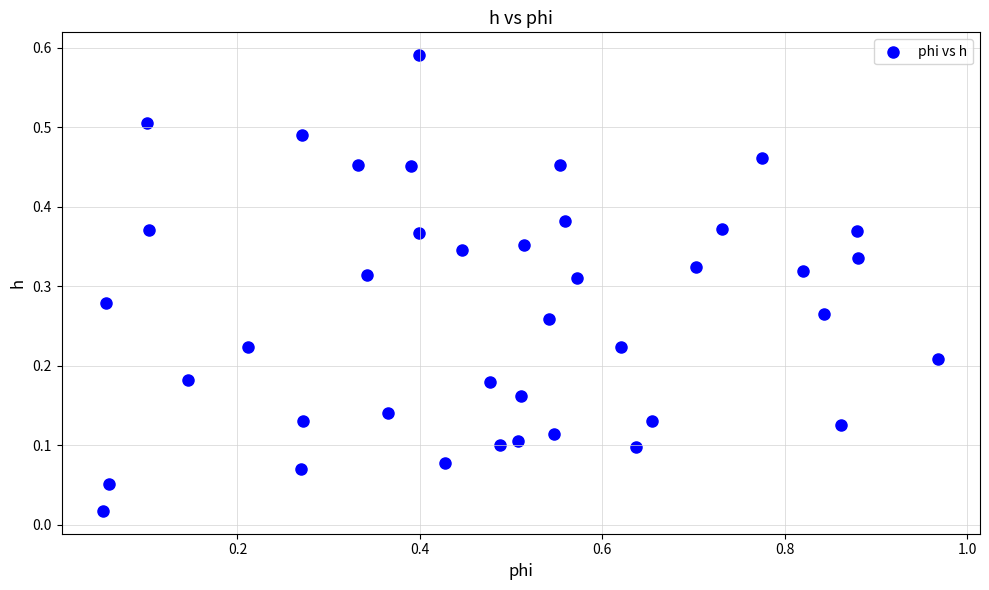

What is the range of X values (max minus min)?

0.9